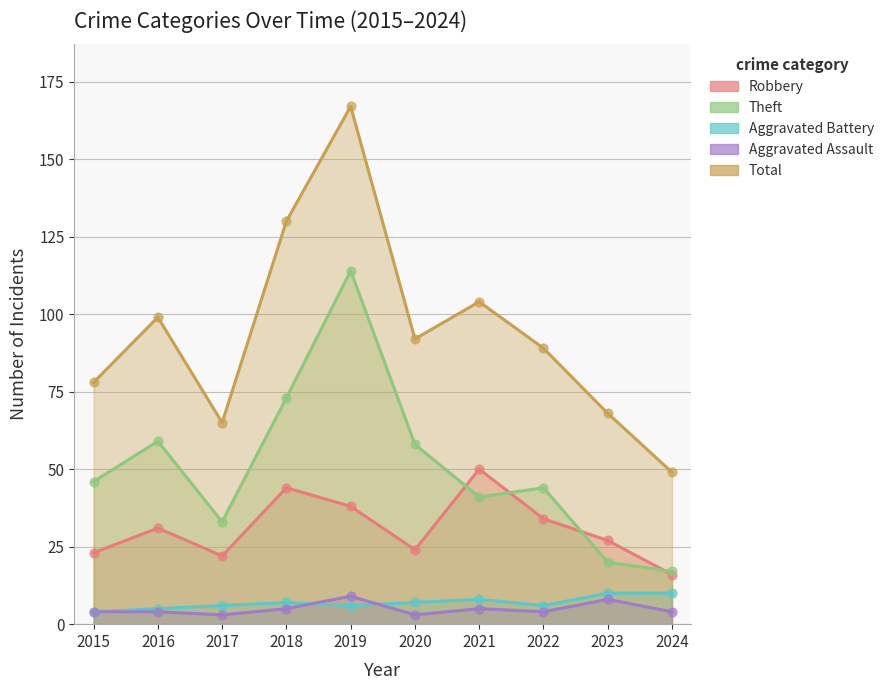

At which category is the sum across all series the highest?

2019